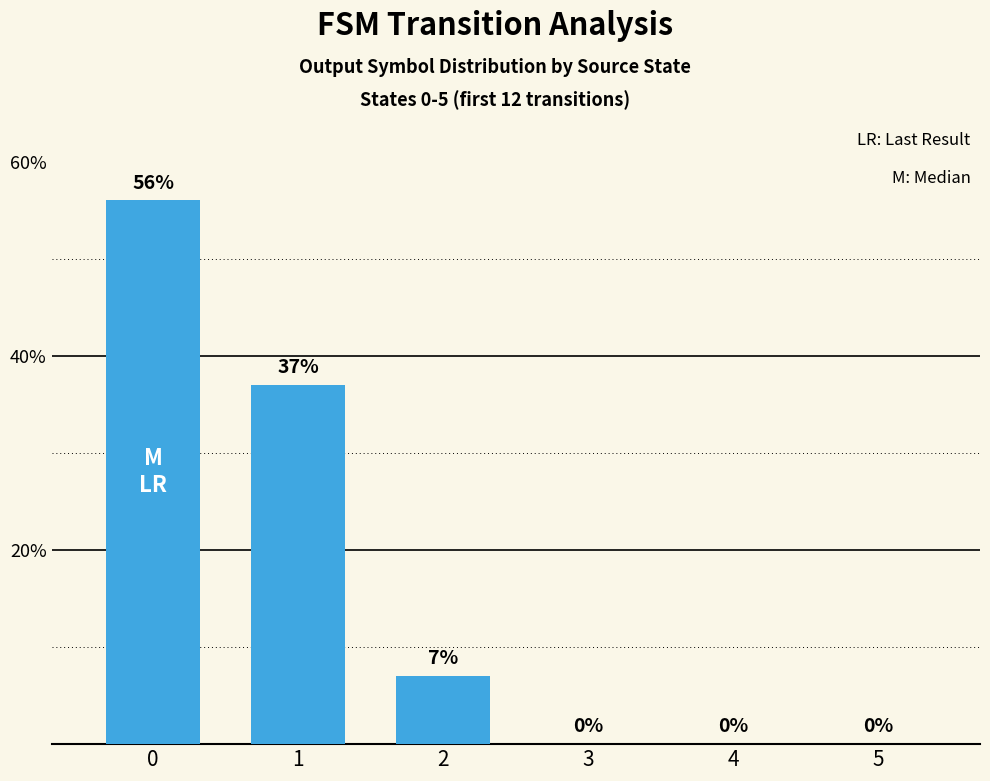

What is the change in value from 2 to 4?

-7